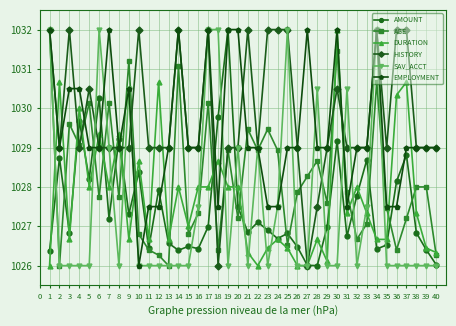

In AMOUNT, how many points are lower than both neighbors (excluding endpoints)?

12